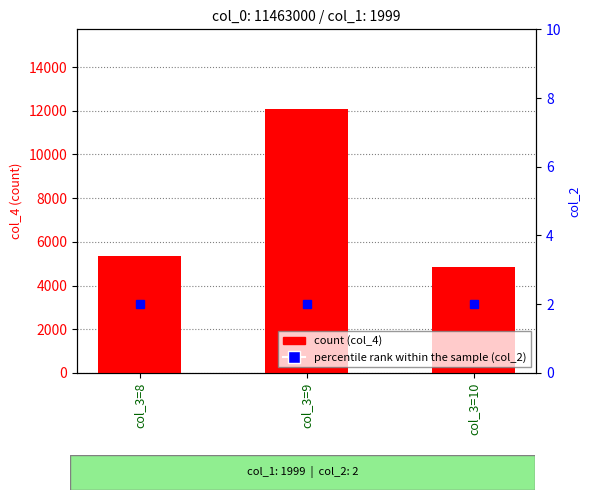

Which has a higher value, col_3=8 or col_3=9?

col_3=9